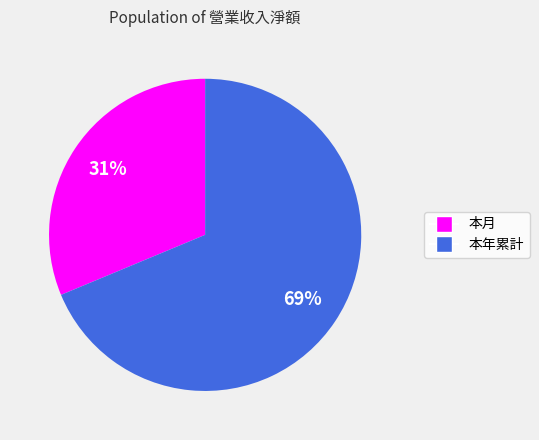

Which category accounts for the majority?

本年累計